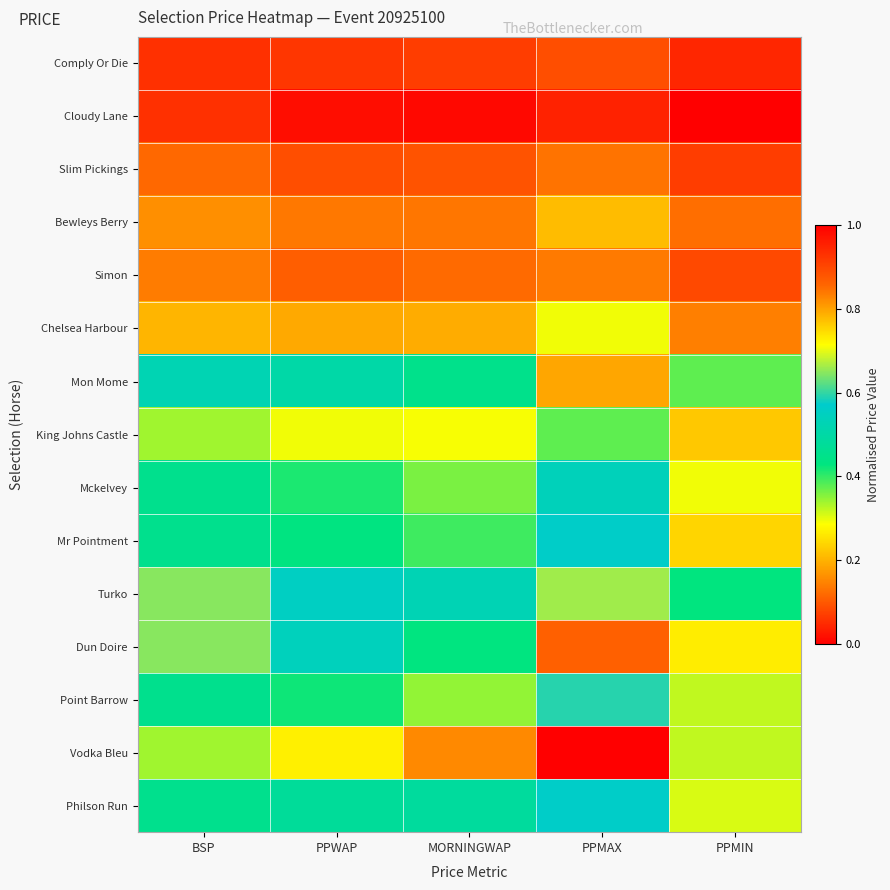

Reading left to right, list all the values displayed in this chart.

Comply Or Die: BSP=0.1	PPWAP=0.1	MORNINGWAP=0.1	PPMAX=0.1	PPMIN=0.0
Cloudy Lane: BSP=0.1	PPWAP=0.0	MORNINGWAP=0.0	PPMAX=0.0	PPMIN=0.0
Slim Pickings: BSP=0.1	PPWAP=0.1	MORNINGWAP=0.1	PPMAX=0.1	PPMIN=0.1
Bewleys Berry: BSP=0.2	PPWAP=0.1	MORNINGWAP=0.1	PPMAX=0.2	PPMIN=0.1
Simon: BSP=0.1	PPWAP=0.1	MORNINGWAP=0.1	PPMAX=0.1	PPMIN=0.1
Chelsea Harbour: BSP=0.2	PPWAP=0.2	MORNINGWAP=0.2	PPMAX=0.3	PPMIN=0.1
Mon Mome: BSP=0.5	PPWAP=0.5	MORNINGWAP=0.5	PPMAX=0.8	PPMIN=0.4
King Johns Castle: BSP=0.3	PPWAP=0.3	MORNINGWAP=0.3	PPMAX=0.4	PPMIN=0.2
Mckelvey: BSP=0.5	PPWAP=0.4	MORNINGWAP=0.4	PPMAX=0.5	PPMIN=0.3
Mr Pointment: BSP=0.5	PPWAP=0.4	MORNINGWAP=0.4	PPMAX=0.6	PPMIN=0.2
Turko: BSP=0.6	PPWAP=0.6	MORNINGWAP=0.5	PPMAX=0.7	PPMIN=0.4
Dun Doire: BSP=0.6	PPWAP=0.5	MORNINGWAP=0.4	PPMAX=0.9	PPMIN=0.3
Point Barrow: BSP=0.5	PPWAP=0.4	MORNINGWAP=0.3	PPMAX=0.6	PPMIN=0.3
Vodka Bleu: BSP=0.3	PPWAP=0.7	MORNINGWAP=0.8	PPMAX=1.0	PPMIN=0.3
Philson Run: BSP=0.5	PPWAP=0.5	MORNINGWAP=0.5	PPMAX=0.6	PPMIN=0.3